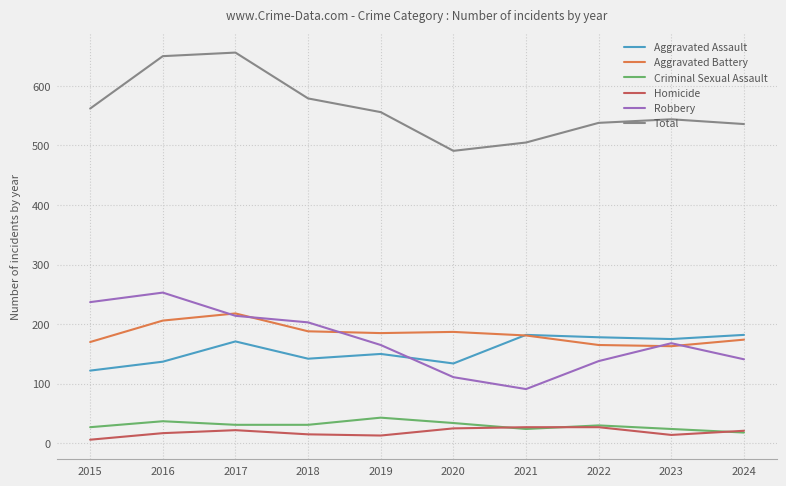

What is the sum of all Robbery values?

1721